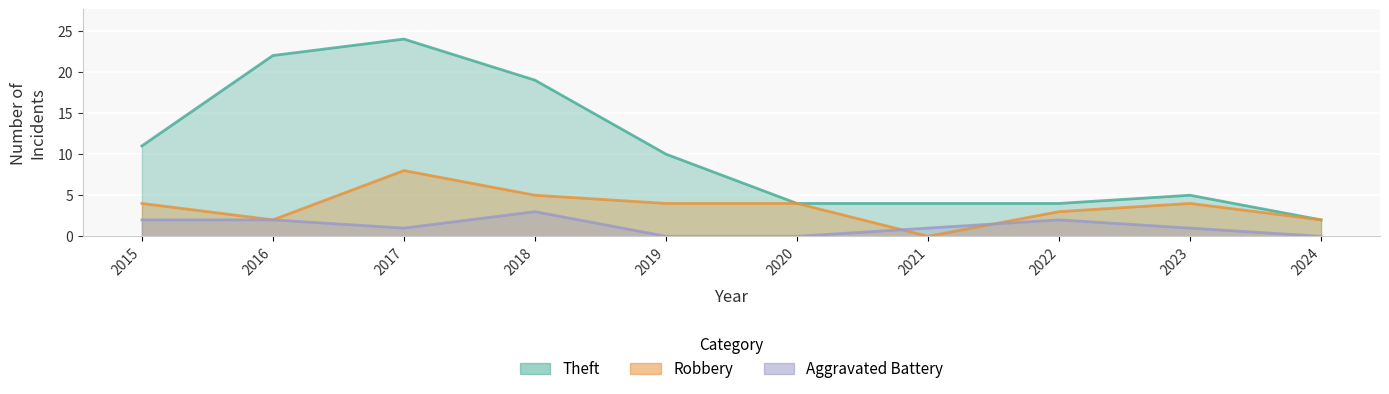

List the series in order of their peak value, lowest first.

Aggravated Battery, Robbery, Theft